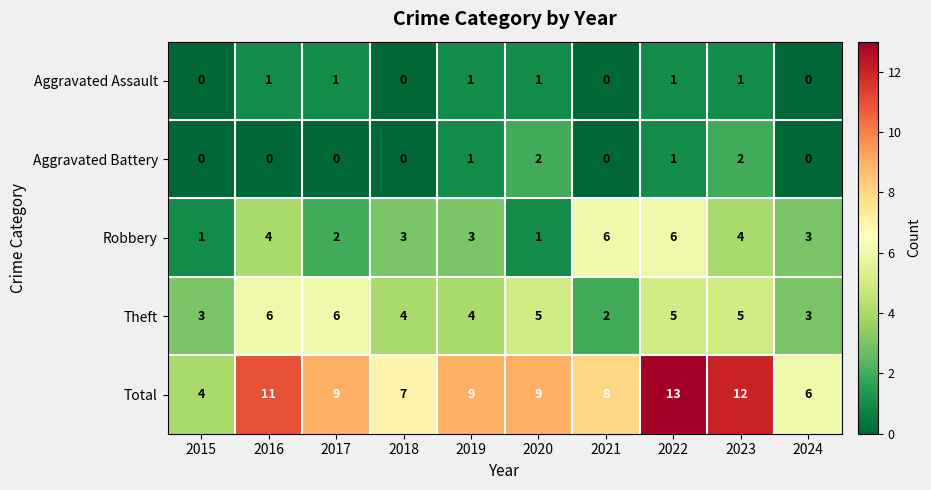

Between 2015 and 2022, which series saw the biggest shift?

Total